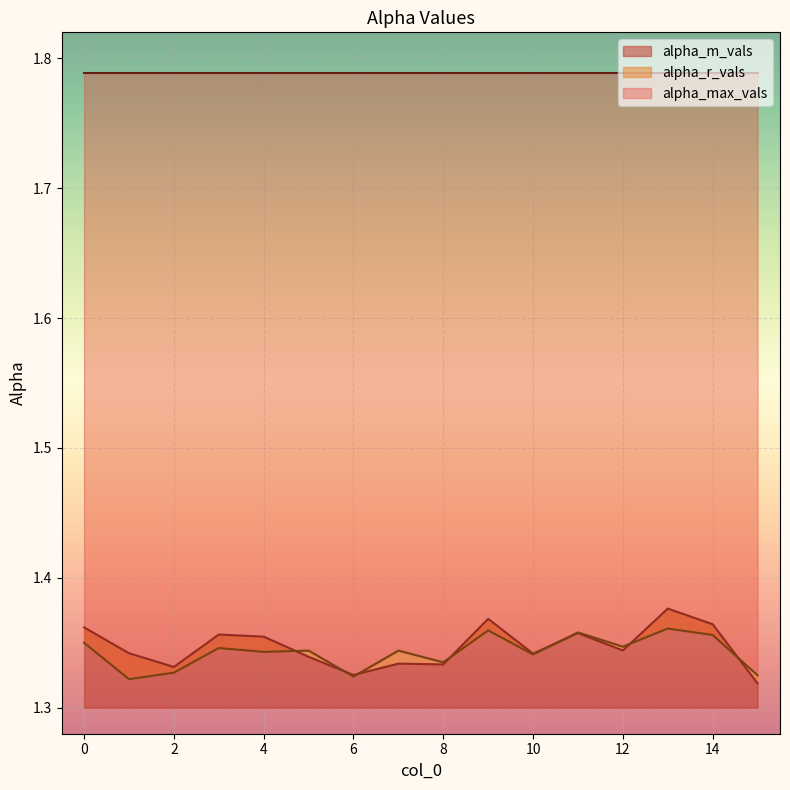

Which series has the widest spread of values?

alpha_m_vals